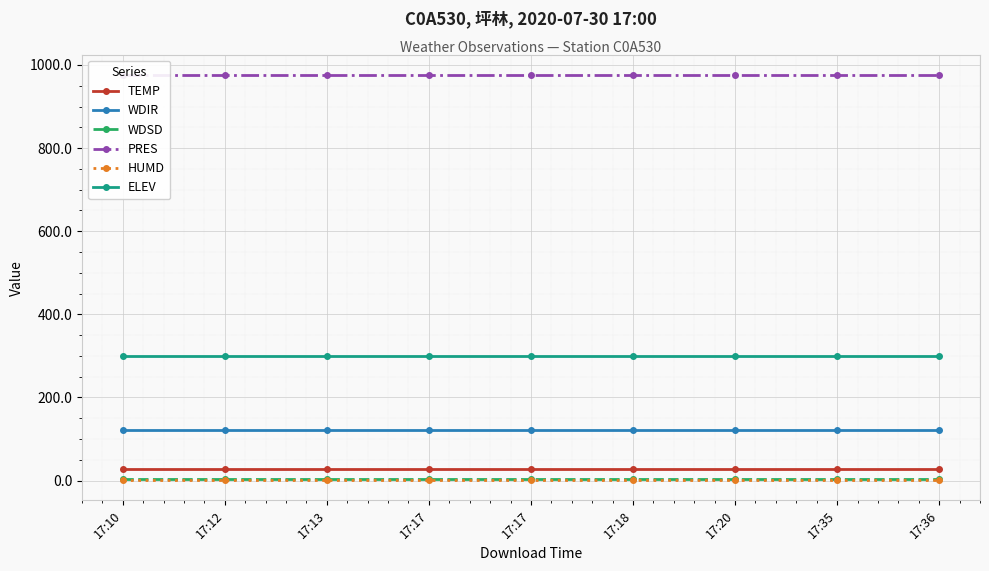

What value does the HUMD series have at 17:18?

0.9